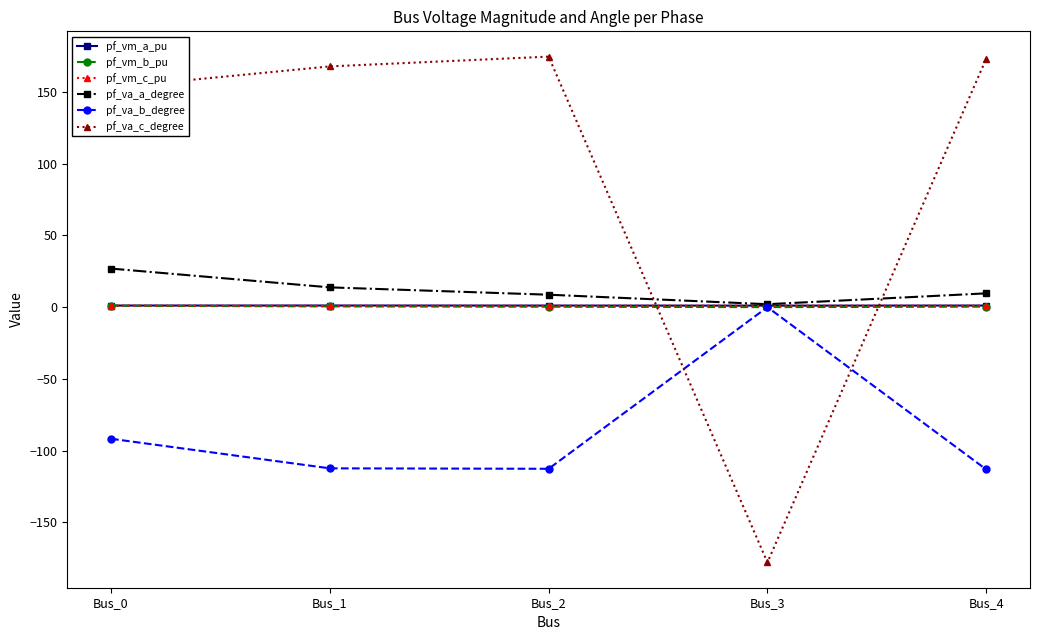

Which series changed the most between Bus_3 and Bus_4?

pf_va_c_degree